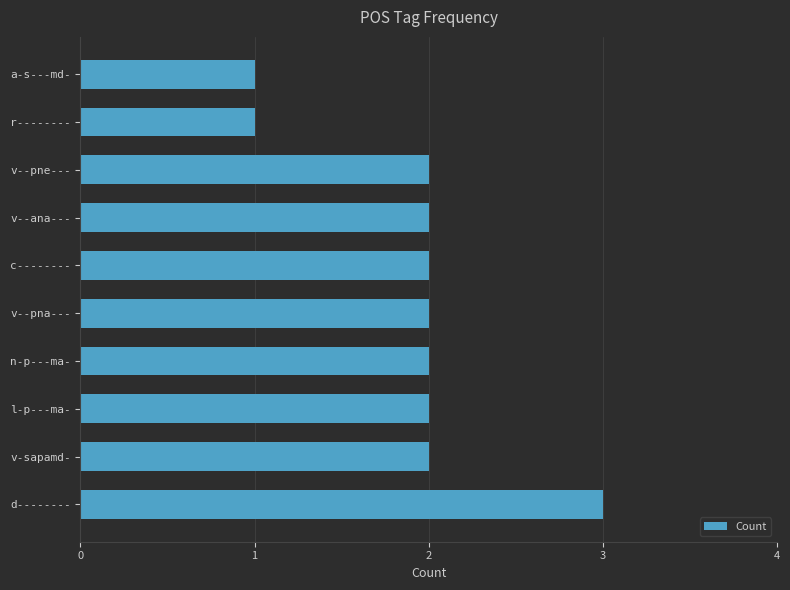

Between v--ana--- and d--------, which is larger?

d--------